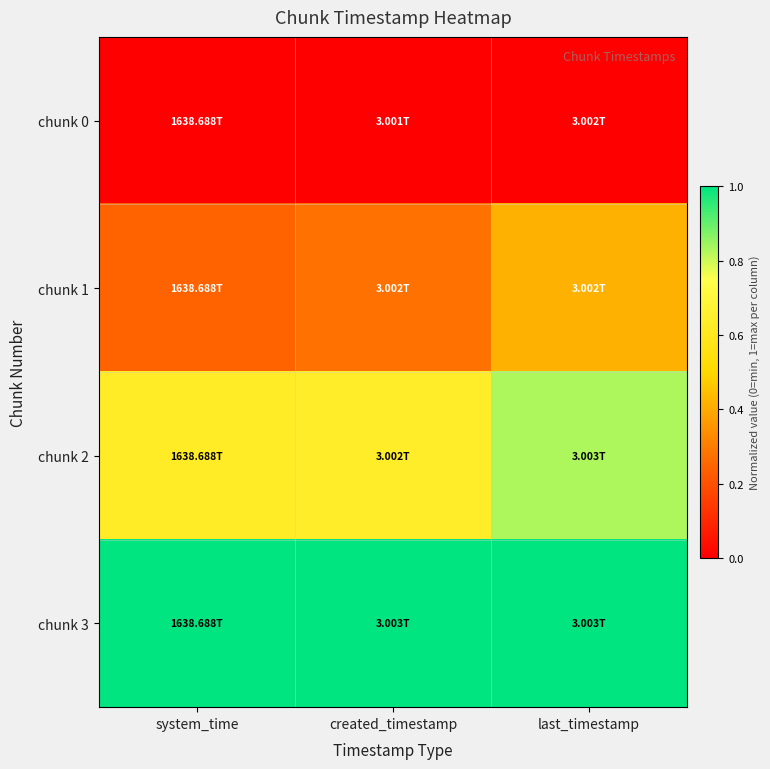

Between system_time and last_timestamp, which series saw the biggest shift?

chunk 2